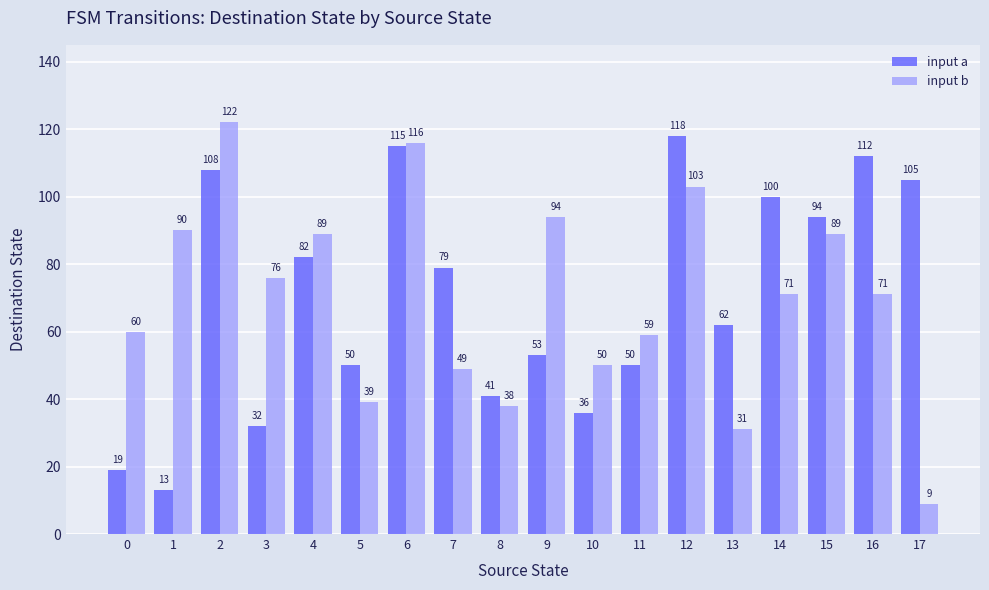

At 14, list the series in order from largest to smallest.

input a, input b